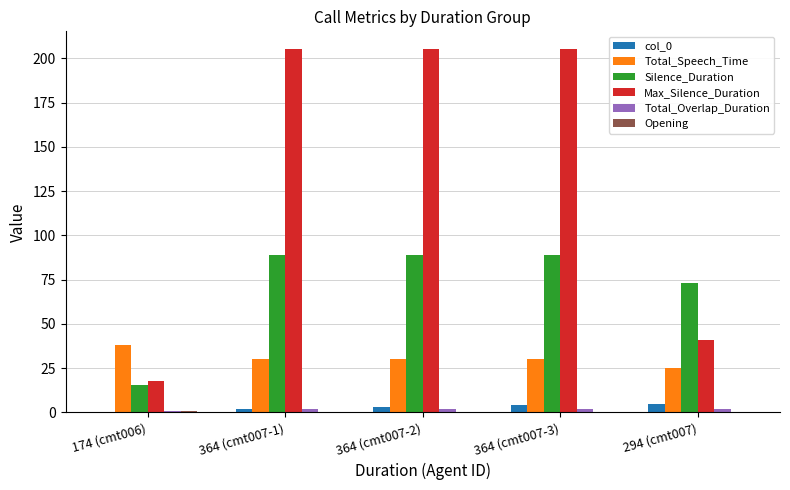

How many groups of bars are there?

5